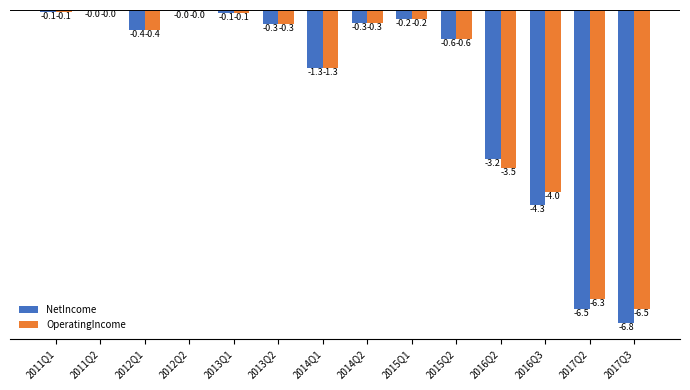

Between 2012Q2 and 2017Q3, which series saw the biggest shift?

NetIncome